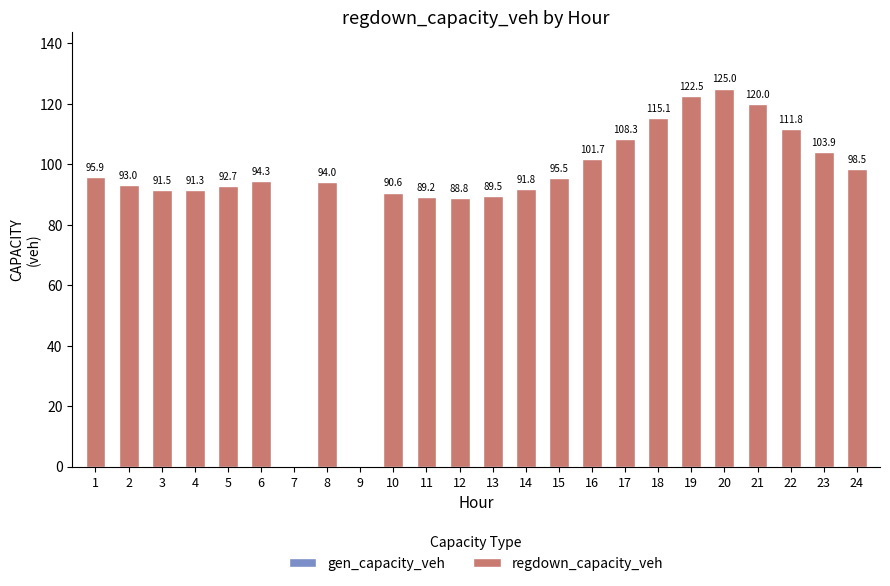

What is the sum of the values at 7 and 13?

89.5